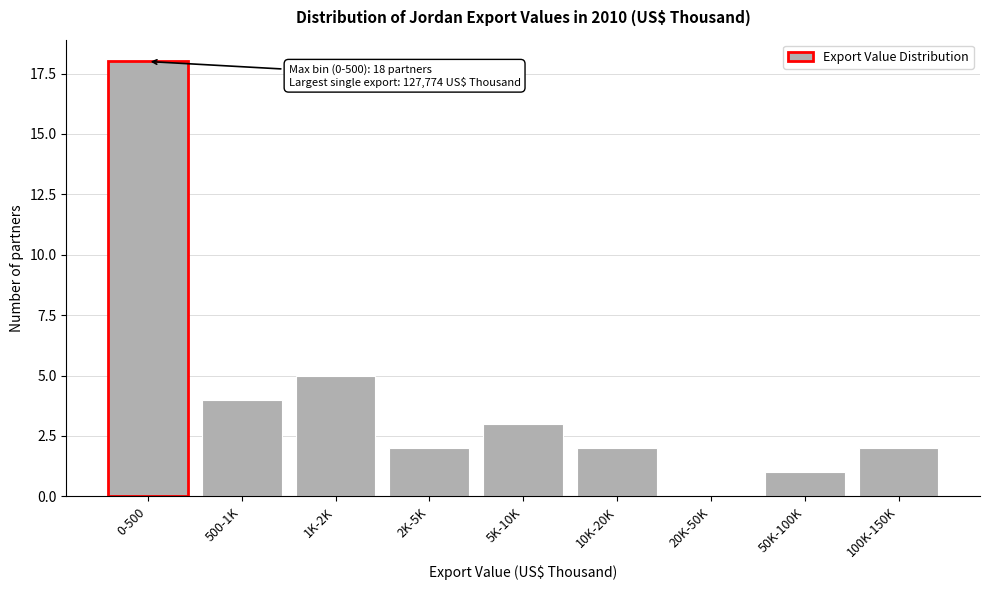

Reading right to left, extract all data points from this chart.

100K-150K=2	50K-100K=1	20K-50K=0	10K-20K=2	5K-10K=3	2K-5K=2	1K-2K=5	500-1K=4	0-500=18